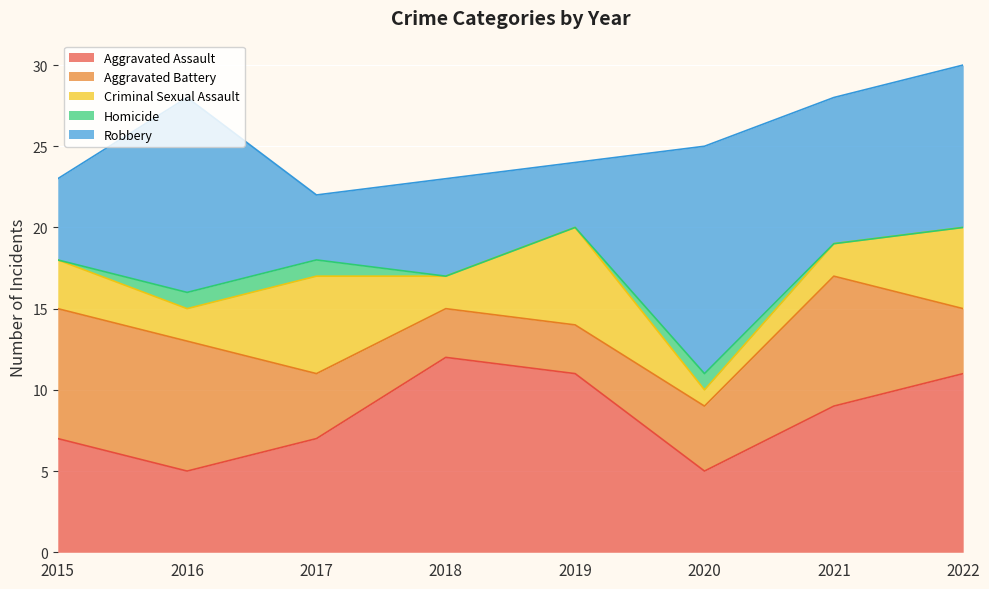

Which series has the largest total across all categories?

Aggravated Assault